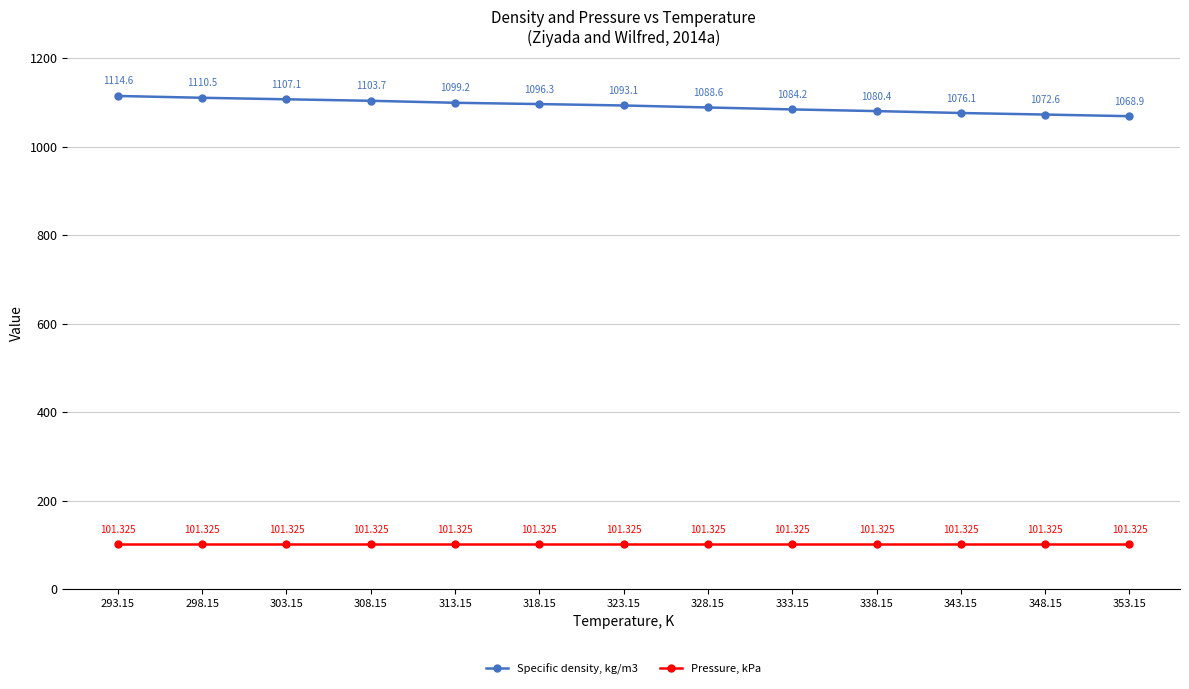

What is the minimum value shown in the chart?

101.3